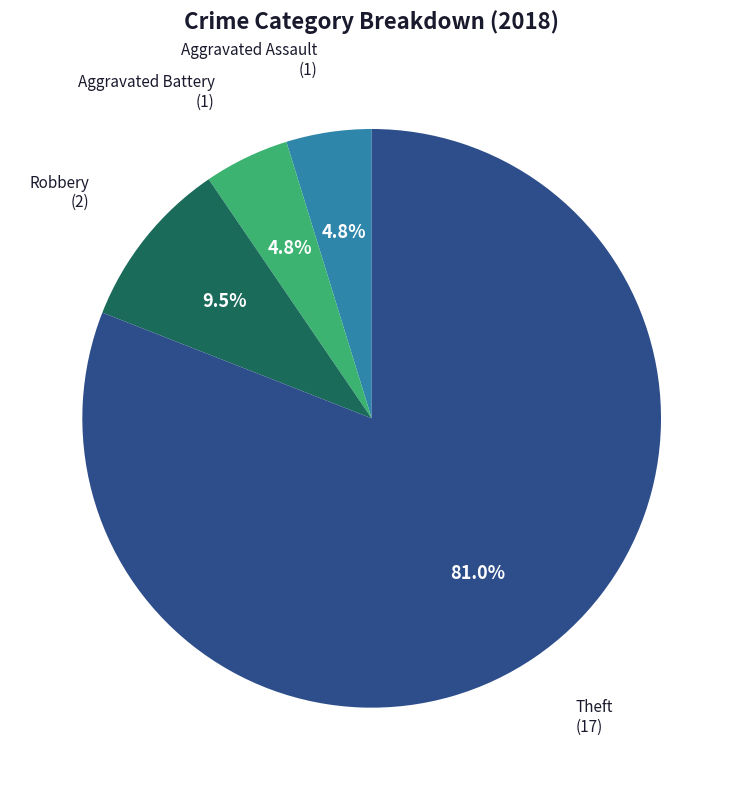

Is there a majority slice in this chart?

Yes